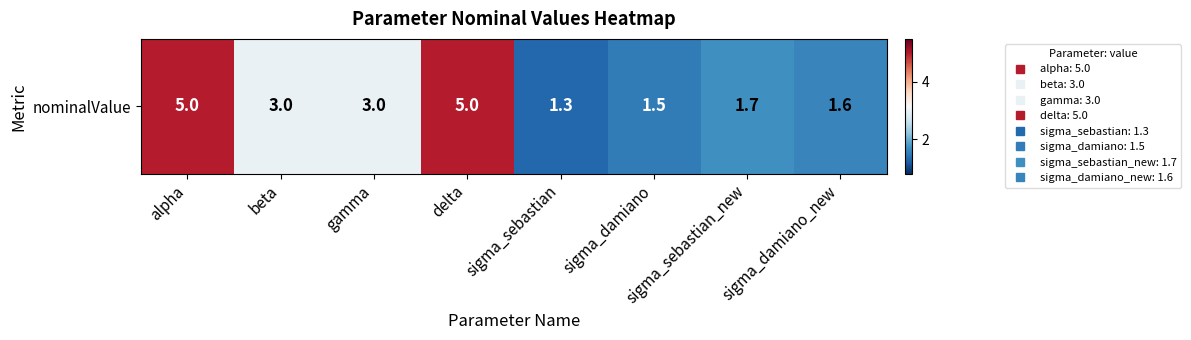

What is the difference between the values at beta and sigma_damiano_new?

1.4